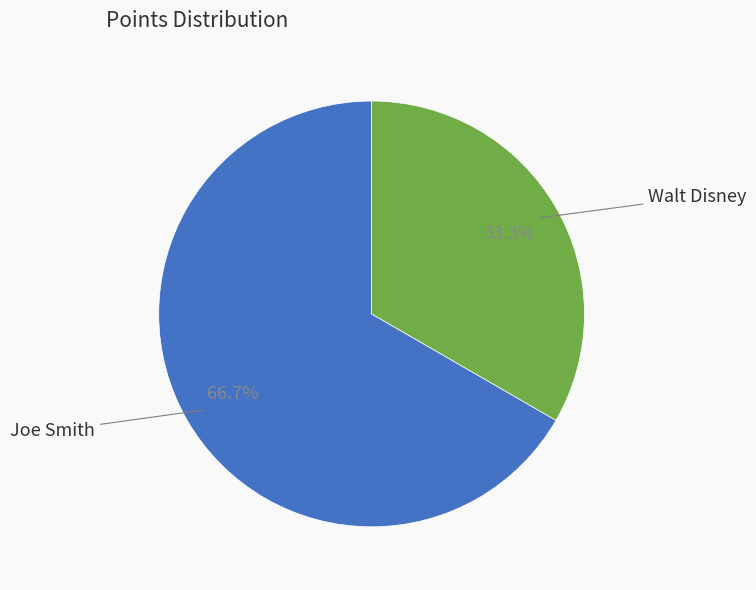

To the nearest percent, what is the difference between the largest and smallest slice percentages?

33%